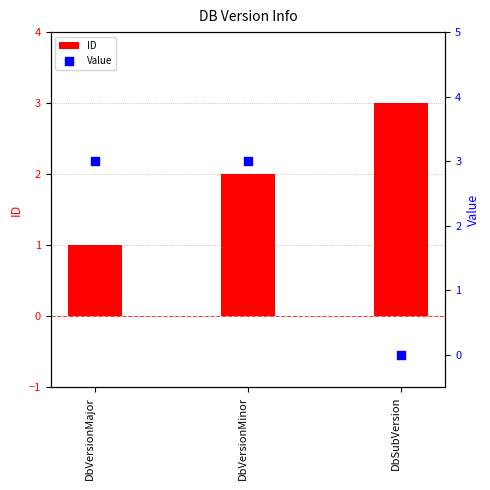

Which series reaches the minimum Y coordinate?

Value